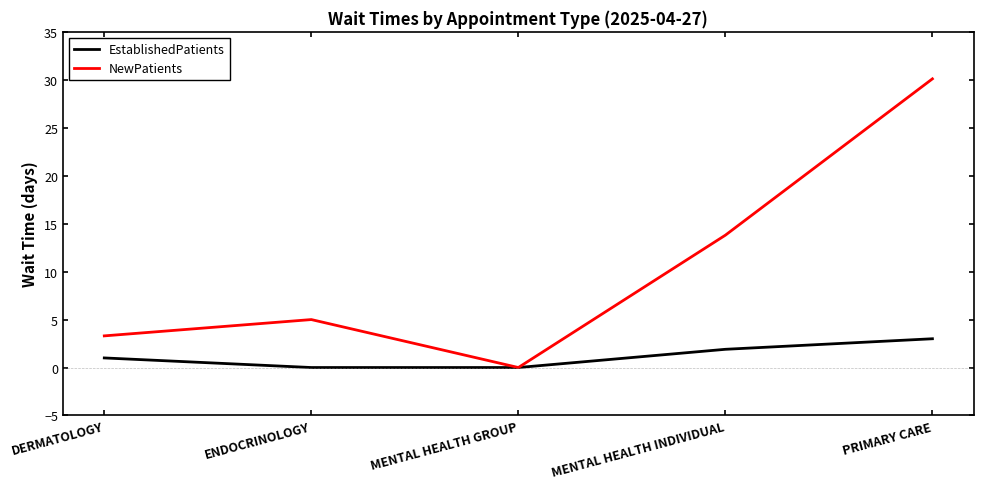

True or false: EstablishedPatients has more than 0 interior local peaks.

False